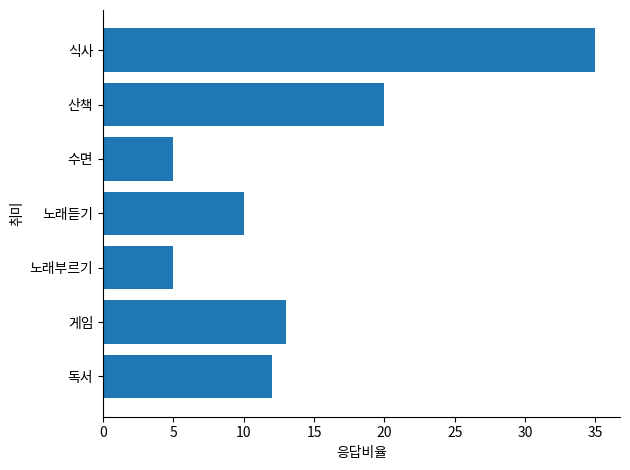

What is the sum of the values at 식사 and 게임?

48